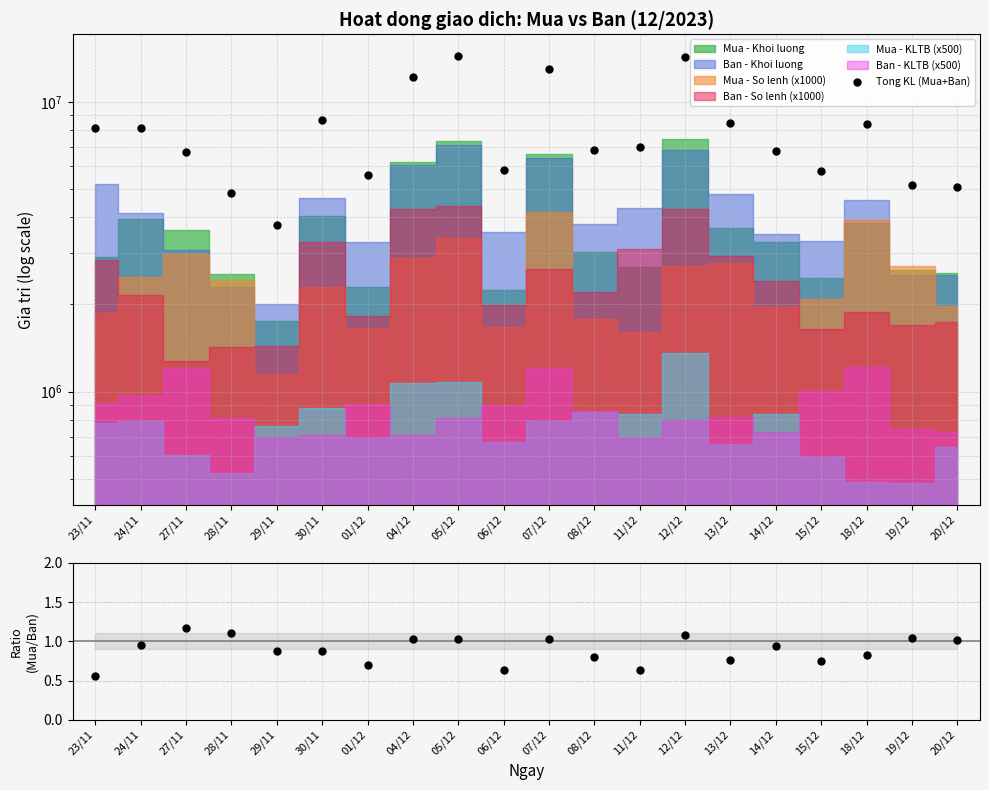

At how many categories does at least one series exceed 7548027?

9